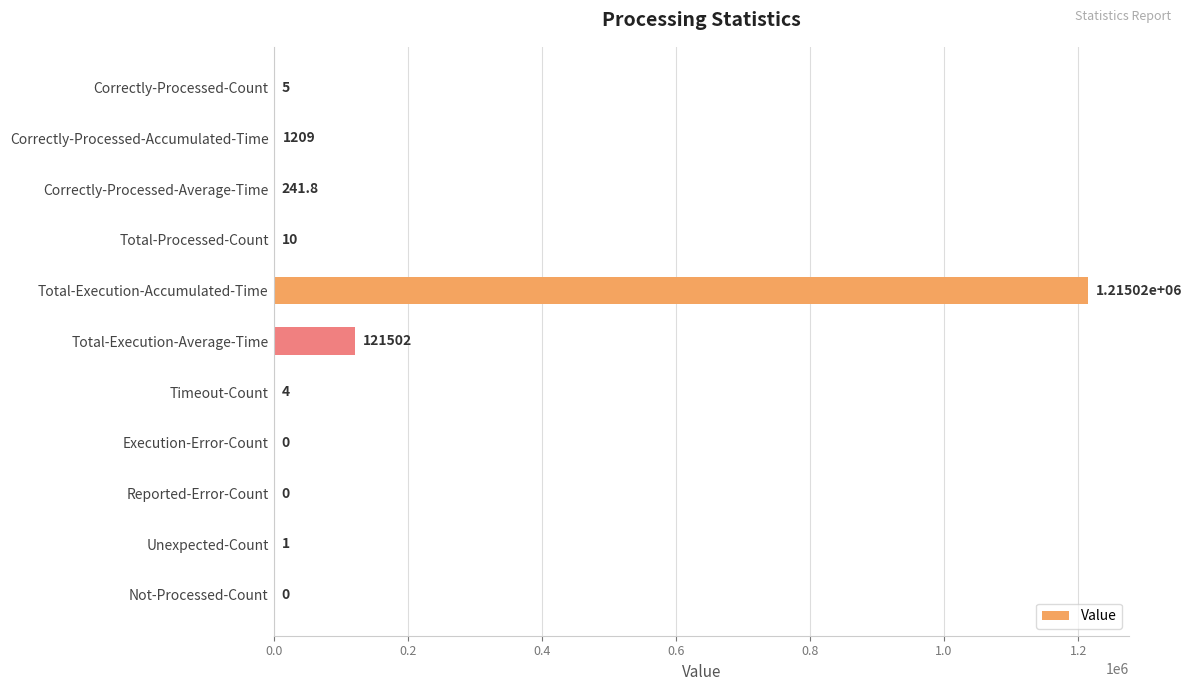

What is the sum of the values at Execution-Error-Count and Correctly-Processed-Count?

5.0